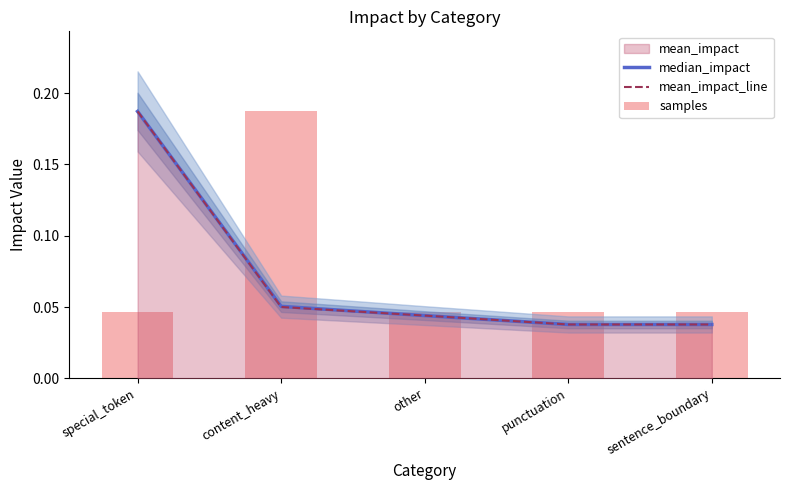

What is the label of the 3rd bar from the left?

other